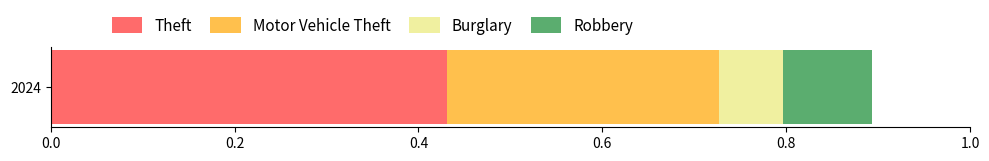

The value of Theft at 2024 is 0.1. True or false?

False